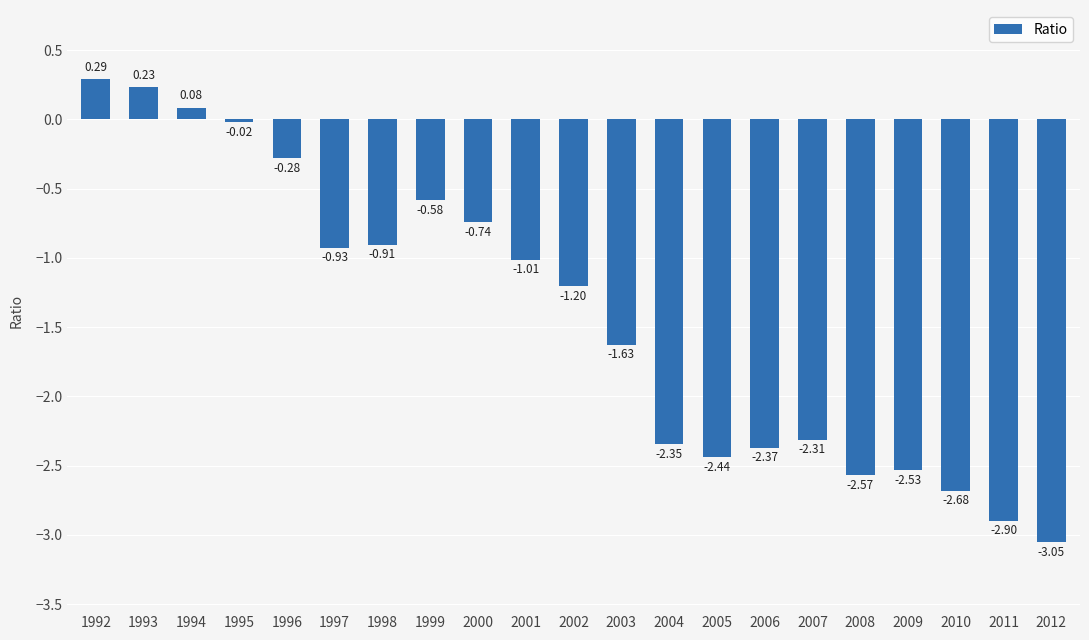

What is the difference between the maximum and second lowest values?

3.2